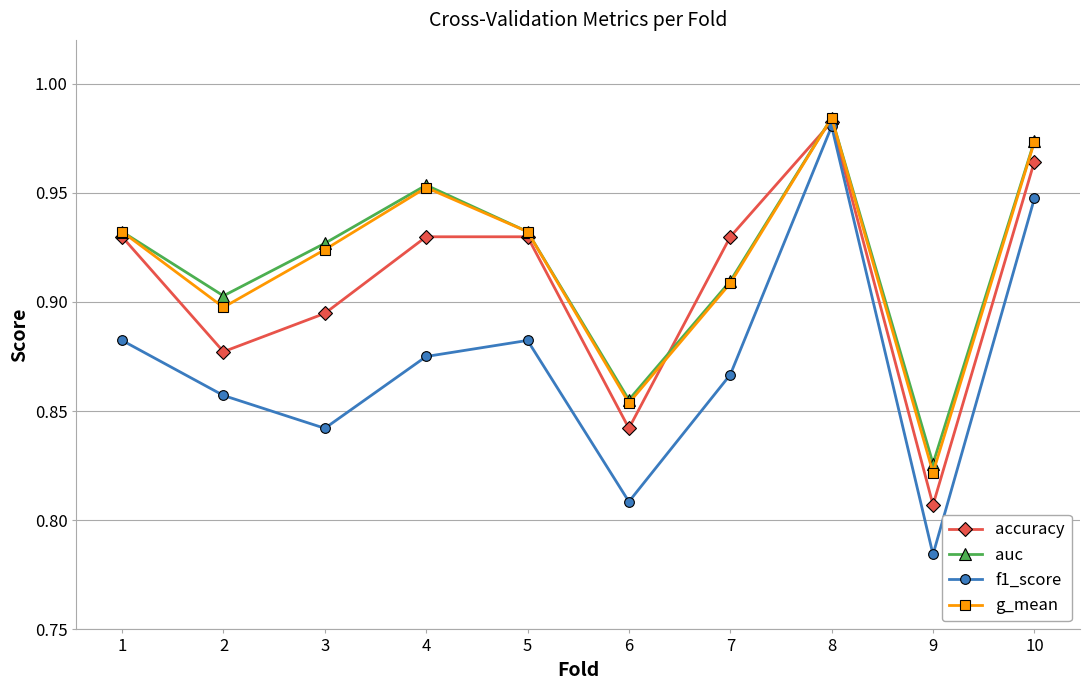

True or false: g_mean has a value of 0.9 at 2.

True